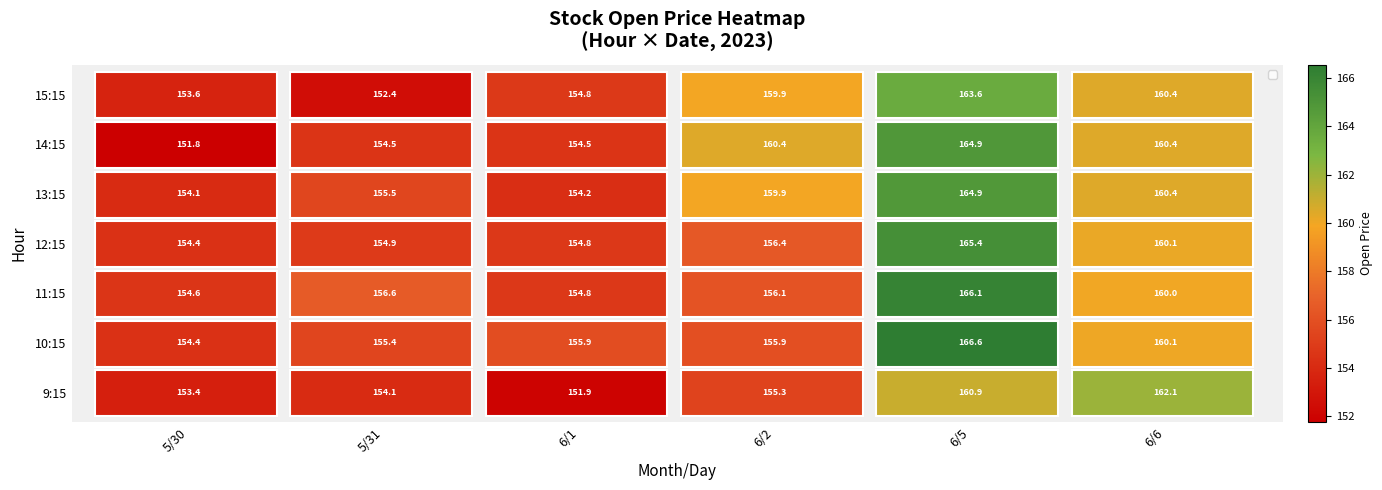

What is the difference between the maximum and minimum values in the 14:15 series?

13.1